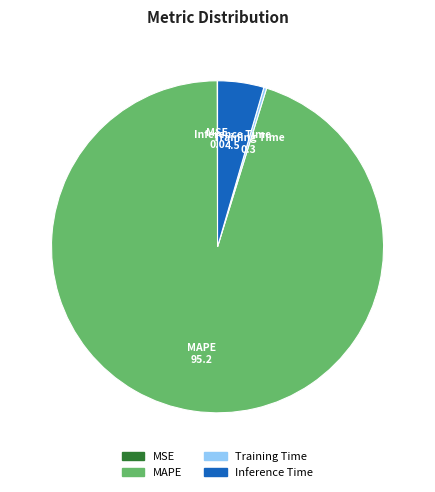

Which has a higher value, Inference Time 4.5 or MAPE 95.2?

MAPE 95.2